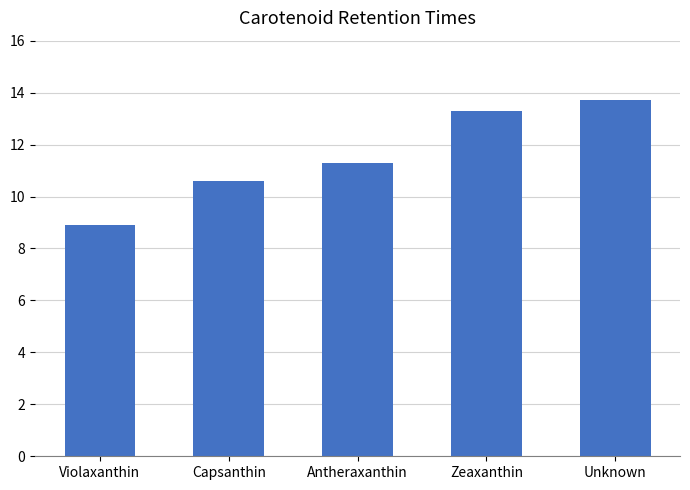

What is the sum of all values?

57.8